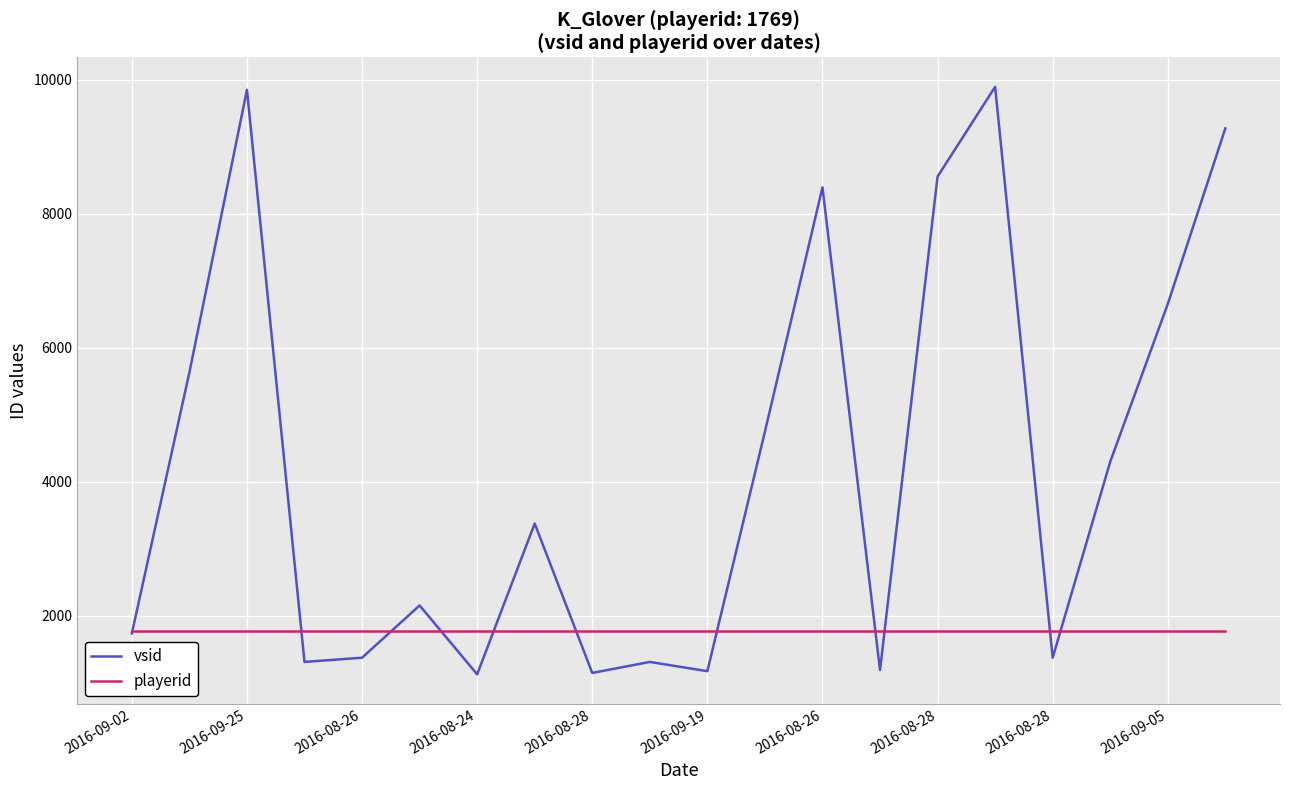

List the series in order of their overall mean, lowest first.

playerid, vsid